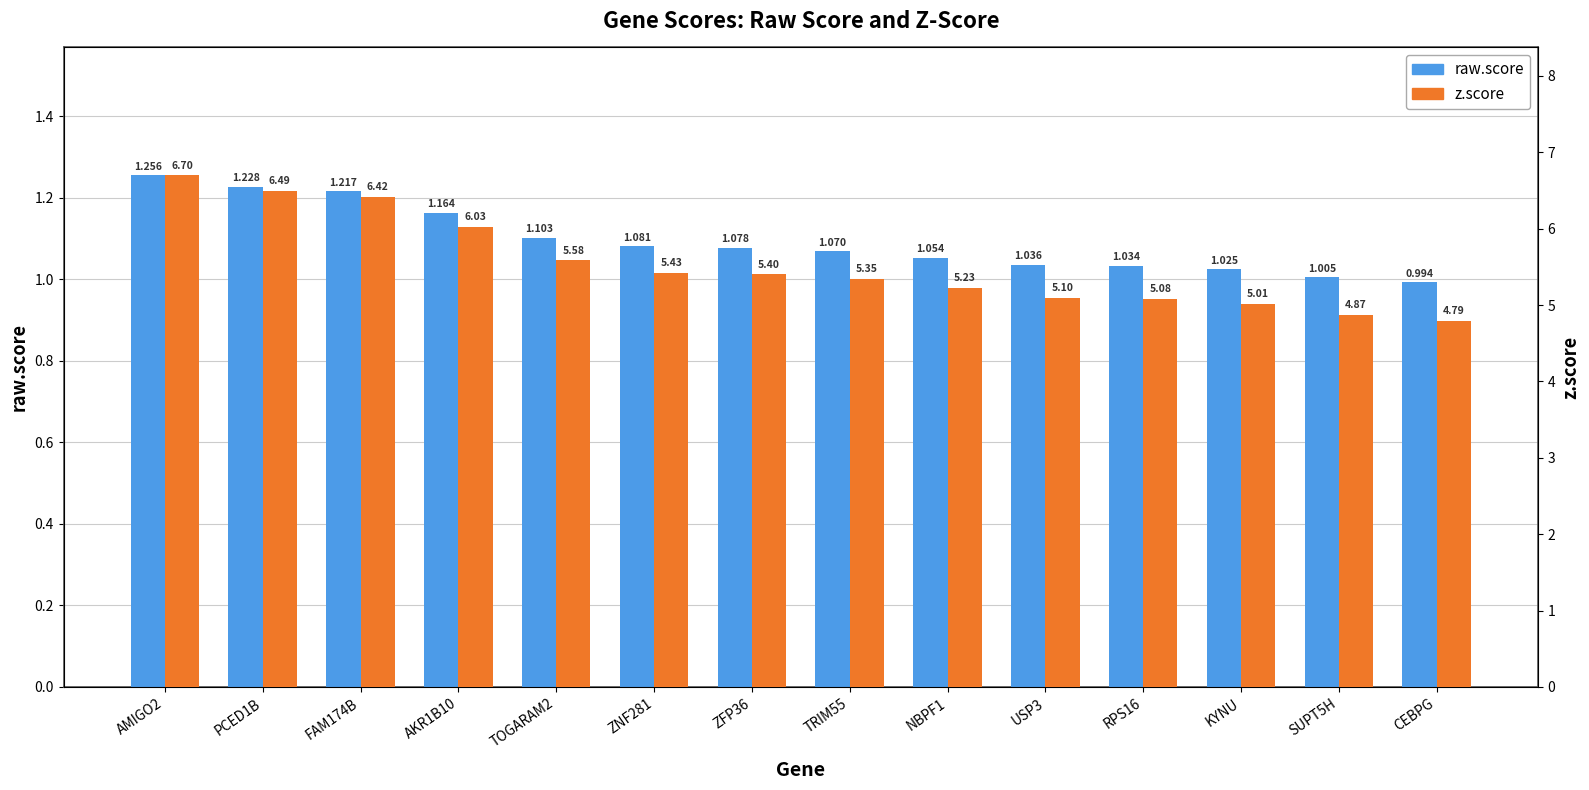

Is it true that z.score equals 7.9 at CEBPG?

False